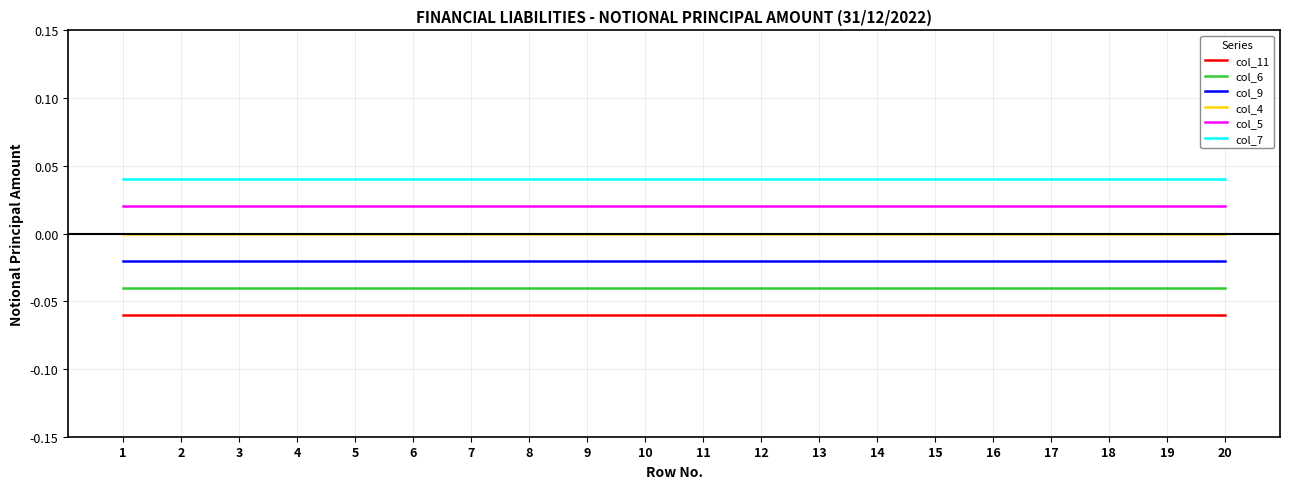

Rank the series at 3 from lowest to highest value.

col_11, col_6, col_9, col_4, col_5, col_7